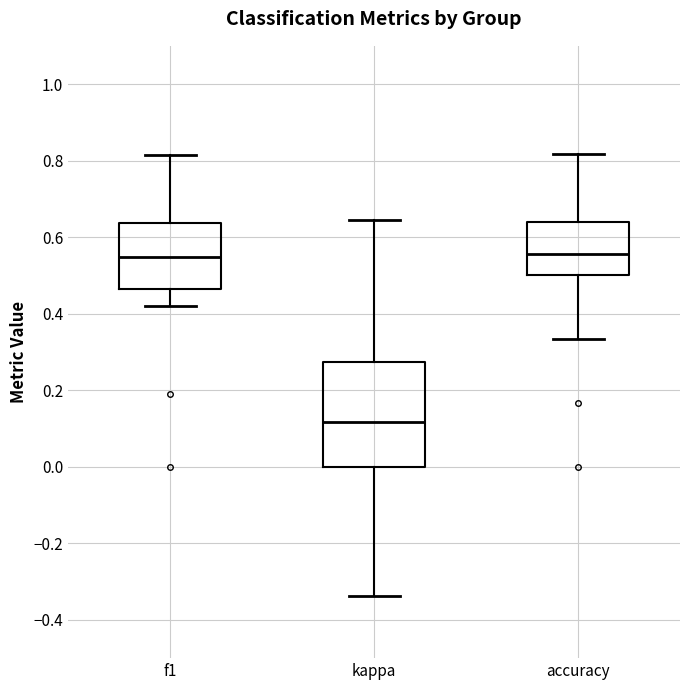

Reading left to right, transcribe this box plot: for each box, give where its median line is, the range the box spans, and where its two whiskers end, as read against the y-axis. The values are not printed on the chart, so give them approximately, as read against the axis.

f1: median 0.54, box 0.46 to 0.64, whiskers 0.42 to 0.82
kappa: median 0.12, box 0.00 to 0.28, whiskers -0.34 to 0.64
accuracy: median 0.56, box 0.50 to 0.64, whiskers 0.34 to 0.82